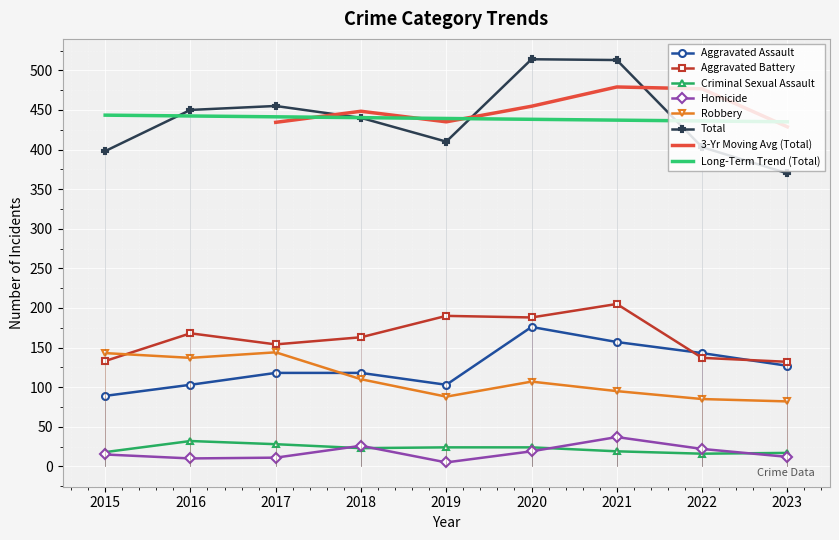

What is the total value across all series at 2017?

910